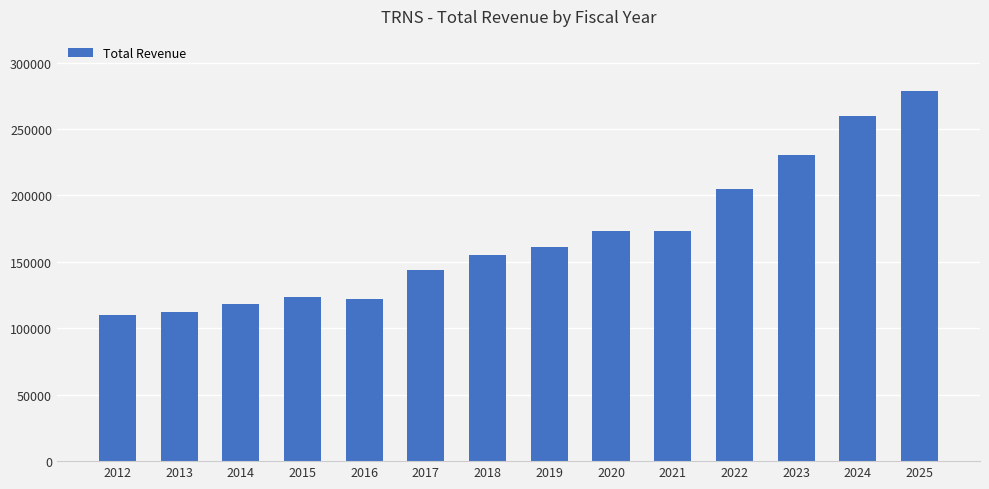

What is the ratio of the value at 2022 to the value at 2017?

1.4